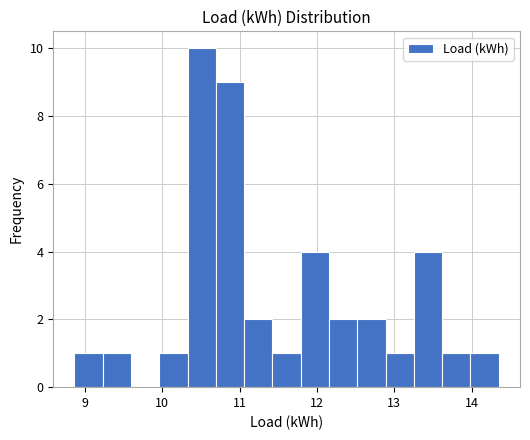

Around what value on the x-axis is the tallest bar? Give the approximate position of its centre, as read against the axis.

10.5